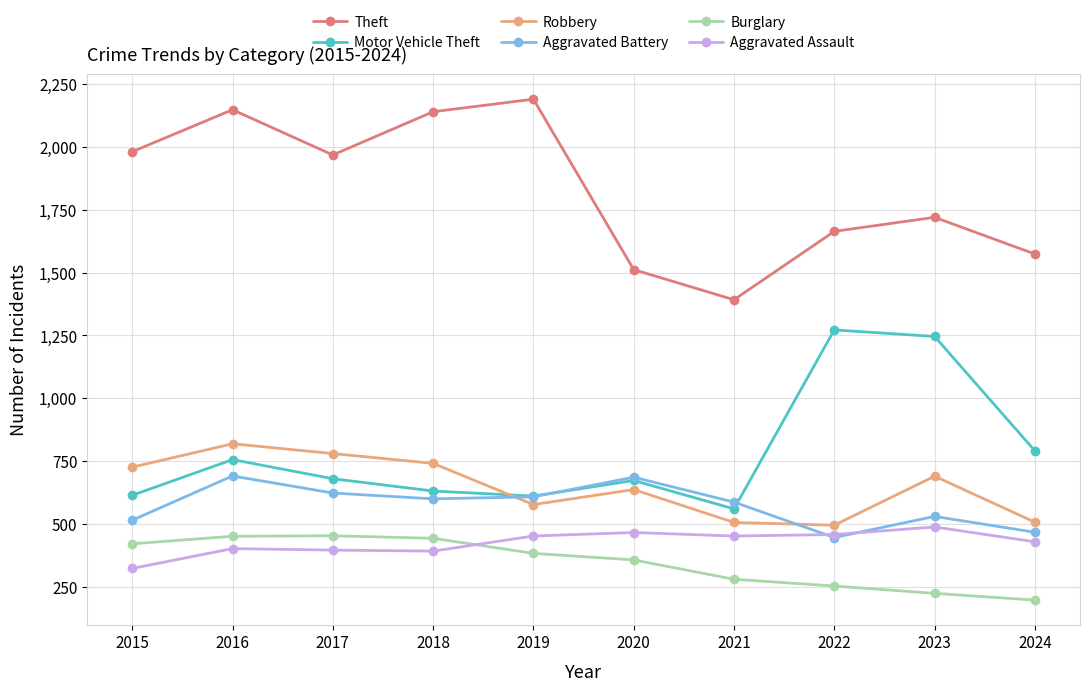

What is the difference between the highest and lowest values at 2024?

1377